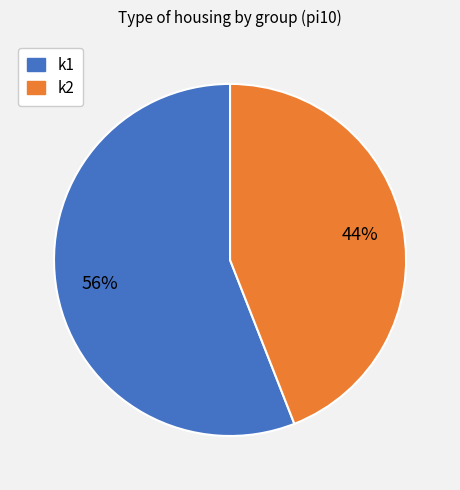

To the nearest percent, what is the difference between the largest and smallest slice percentages?

12%